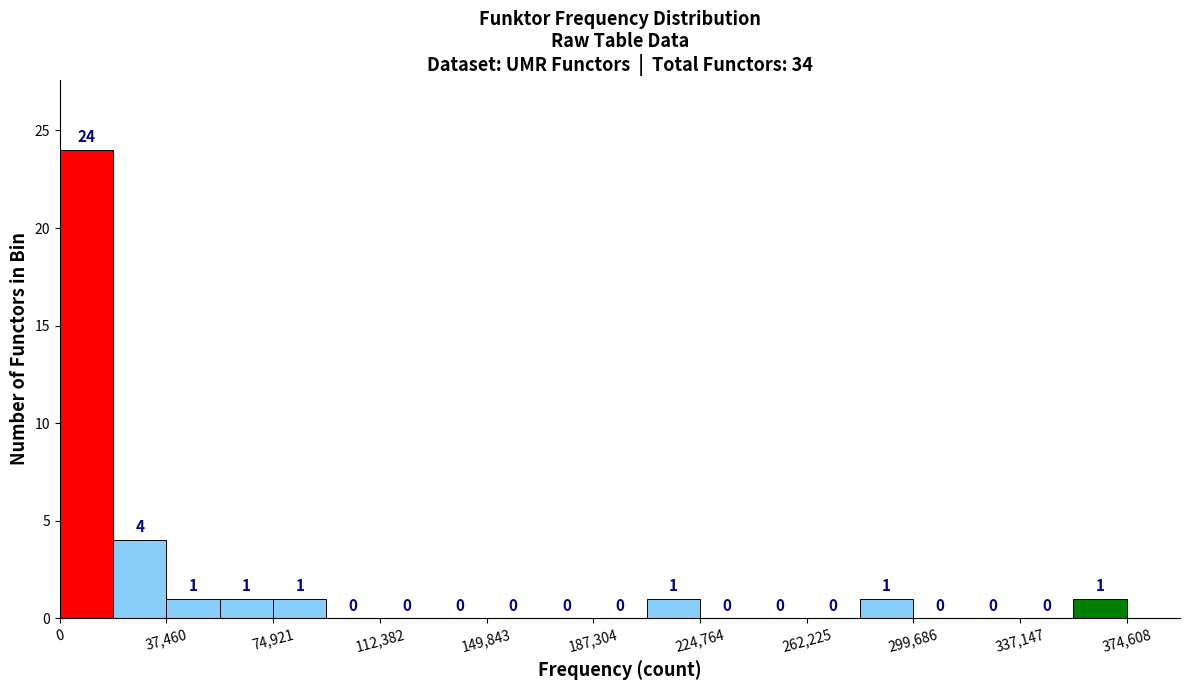

Around what value on the x-axis is the tallest bar? Give the approximate position of its centre, as read against the axis.

10000